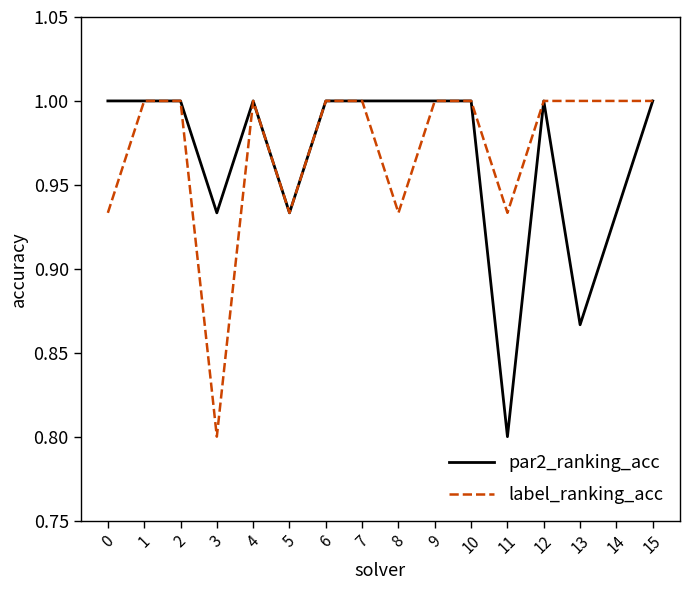

What is the total value across all series at 0?

1.9